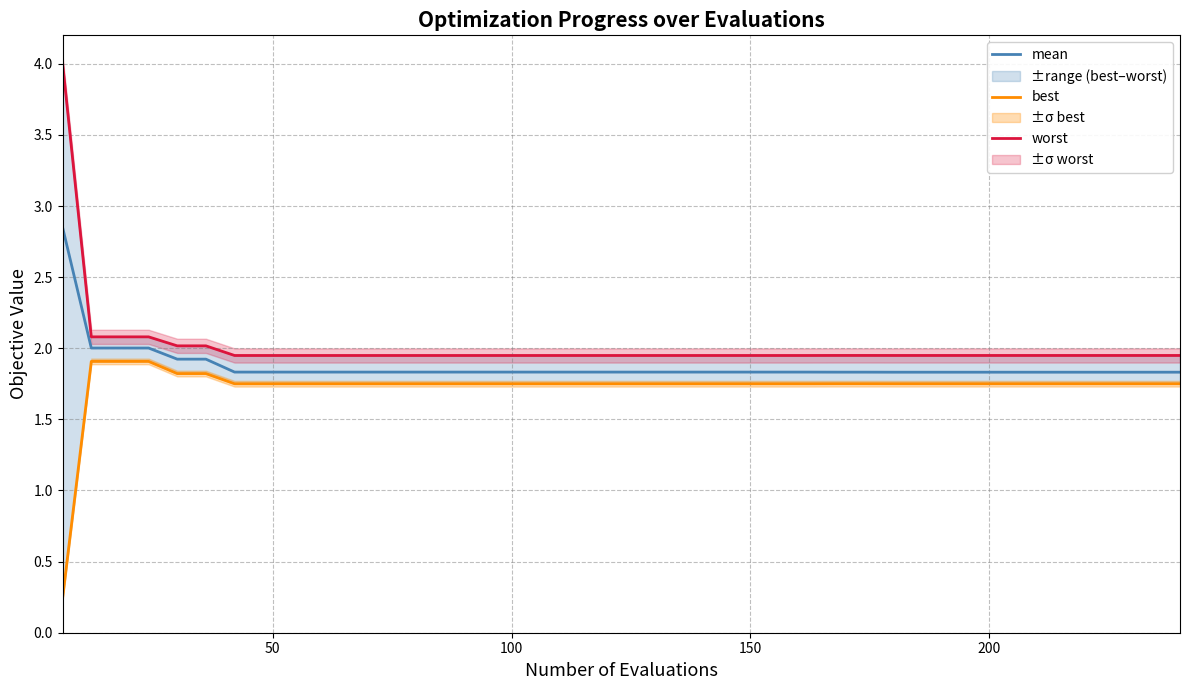

What is the value of the best point at the 14th from the left?

1.8